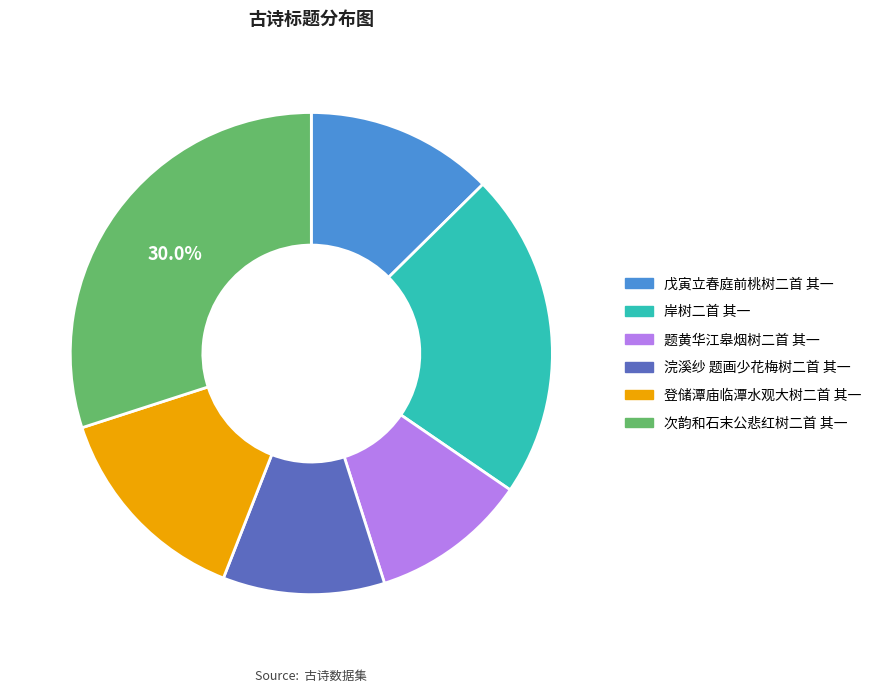

Is the sum of 题黄华江皋烟树二首 其一 and 登储潭庙临潭水观大树二首 其一 greater than half?

No